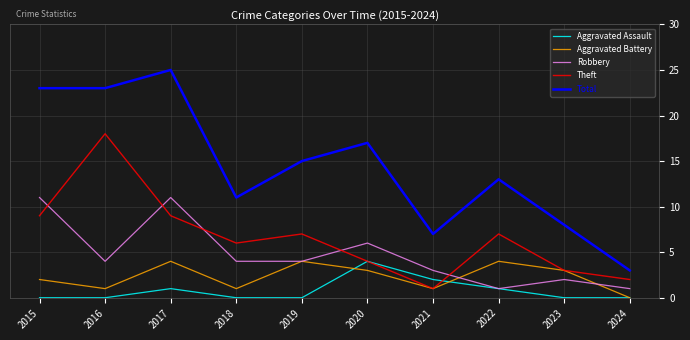

True or false: Aggravated Battery has a value of 1 at 2017.

False